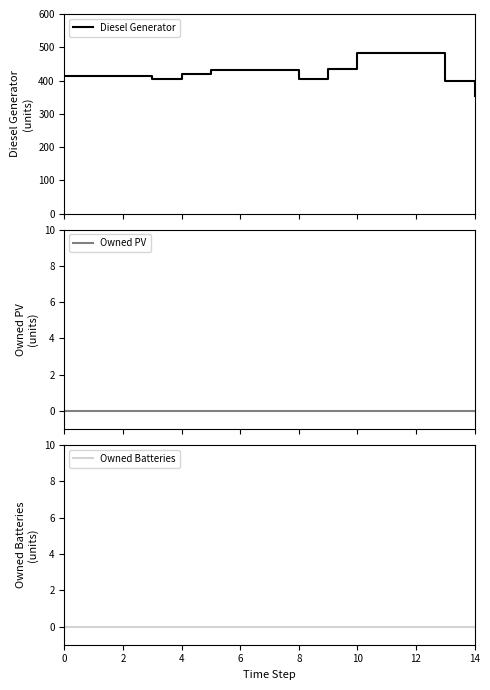

How many lines are shown in the chart?

3